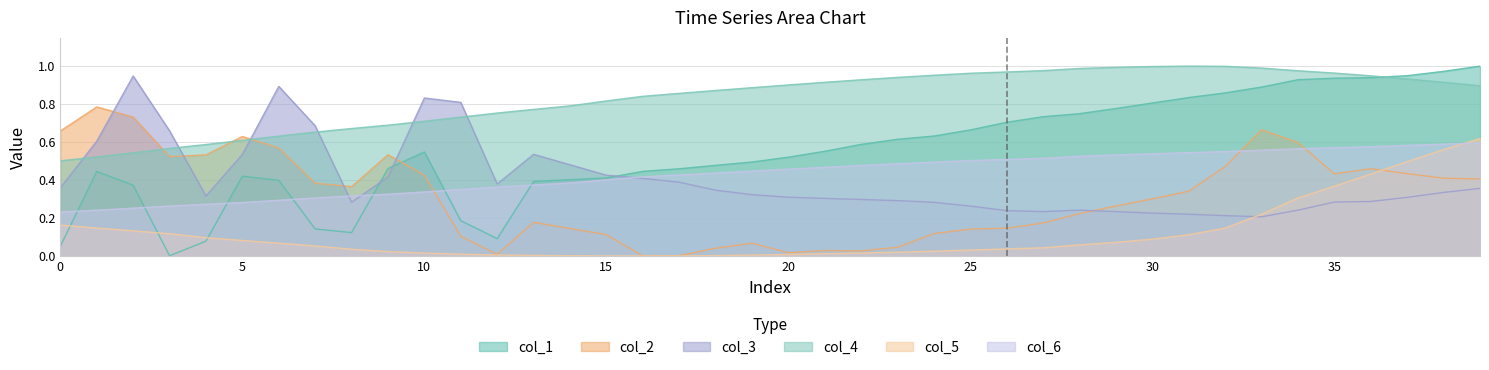

Which series changed the most between 18 and 25?

col_1